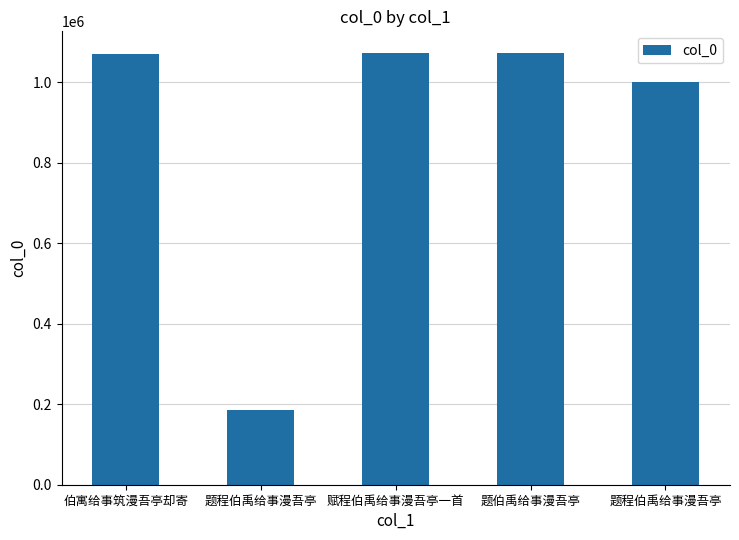

How many categories are shown in the chart?

5